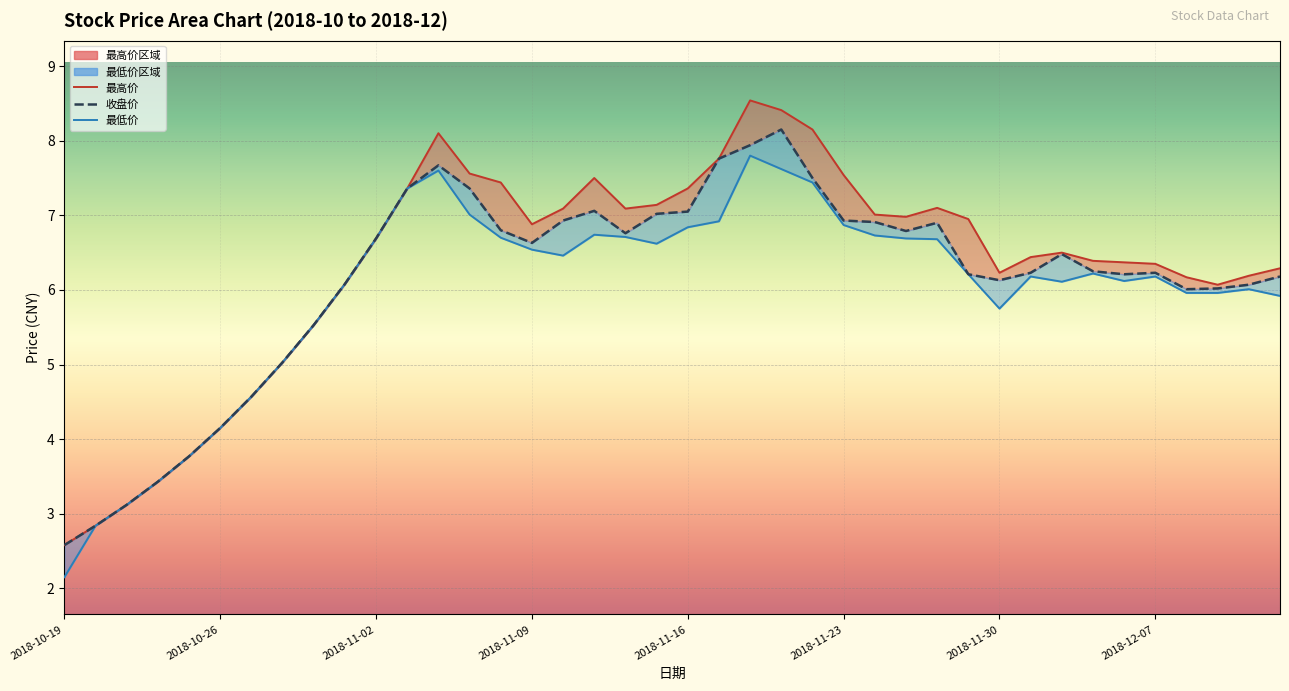

Which category has the lowest value across all series?

2018-10-19